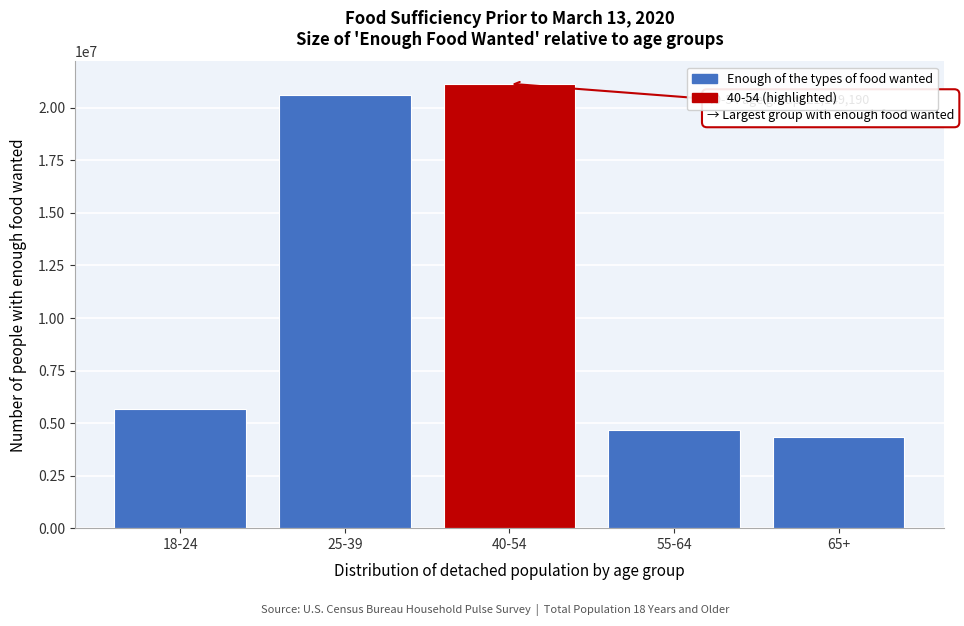

Reading left to right, extract all data points from this chart.

5693282	20615266	21149190	4694780	4318523